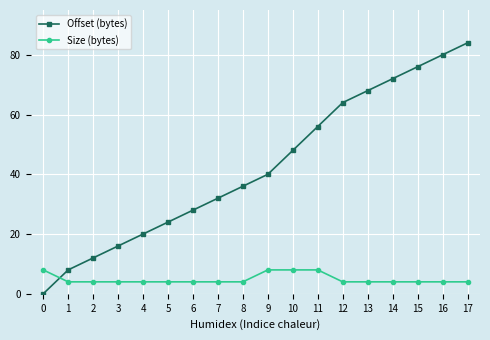

What is the sum of all Size (bytes) values?

88